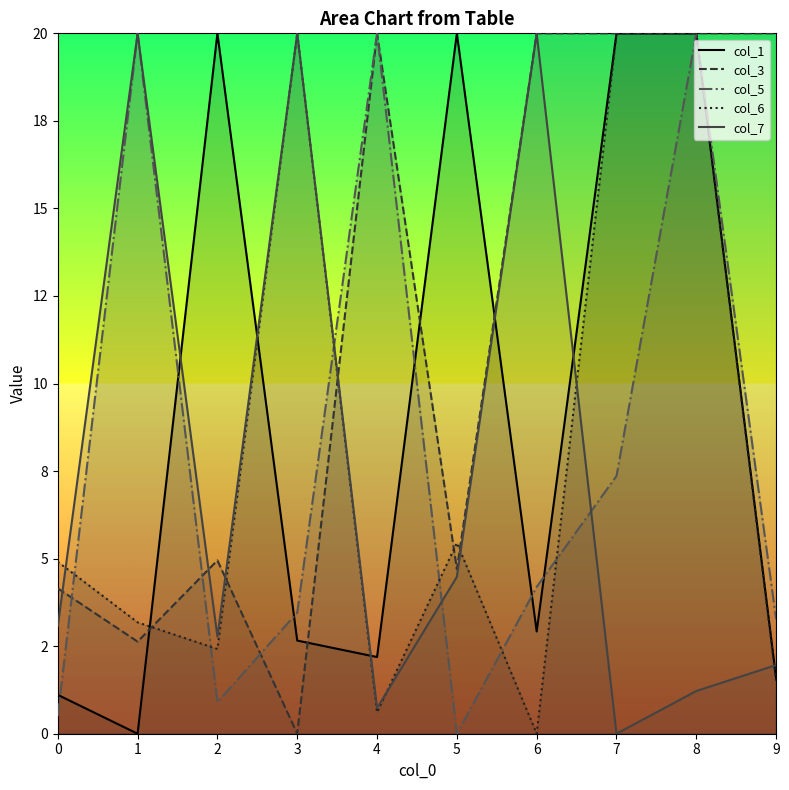

What is the difference between the highest and lowest values at 1?

20.0